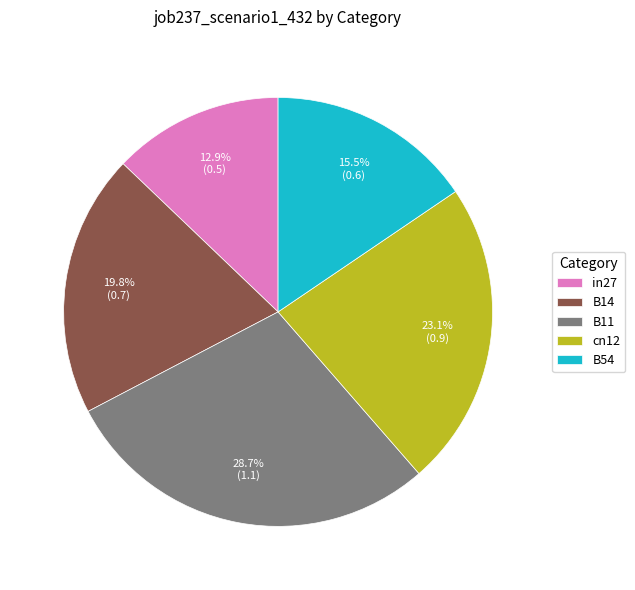

To the nearest percent, what portion does cn12 represent?

23%